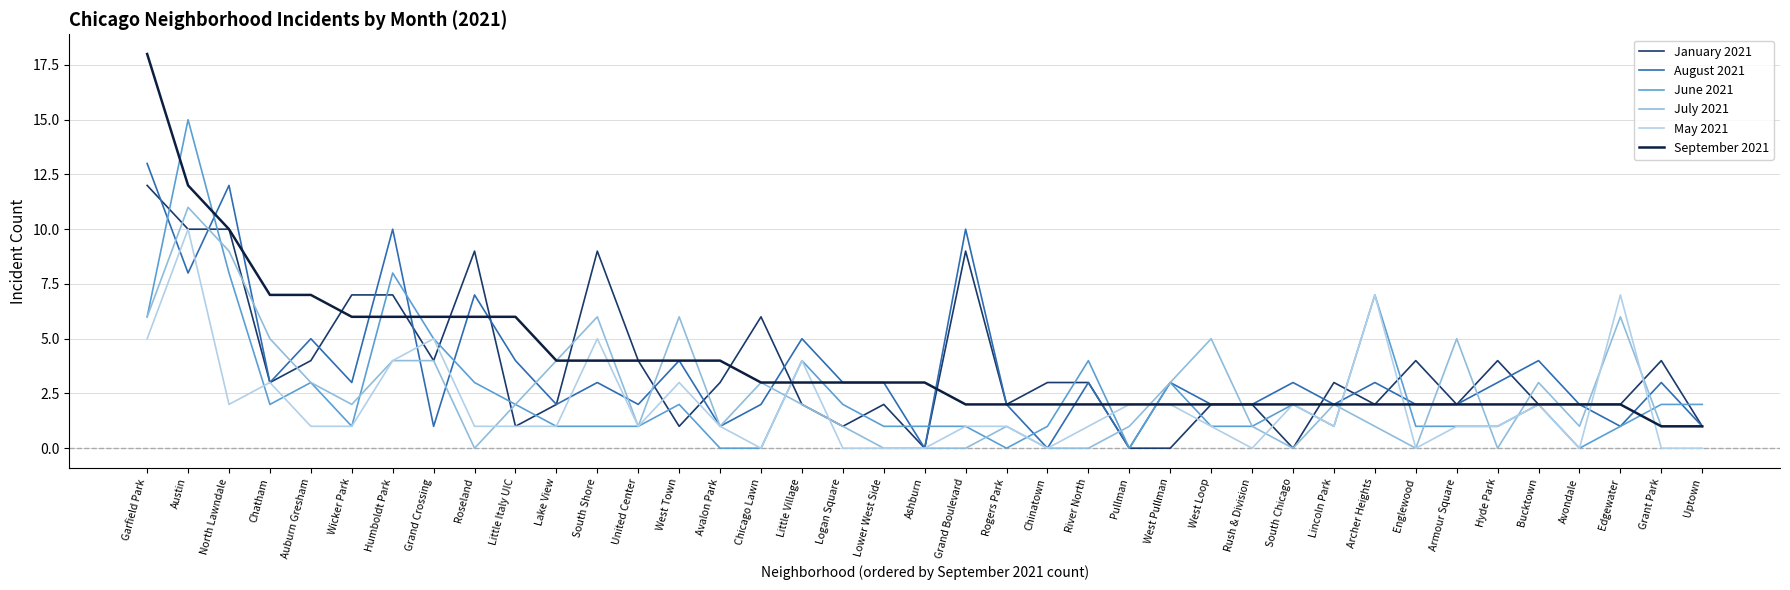

The August 2021 series shows 8 at Austin. True or false?

True